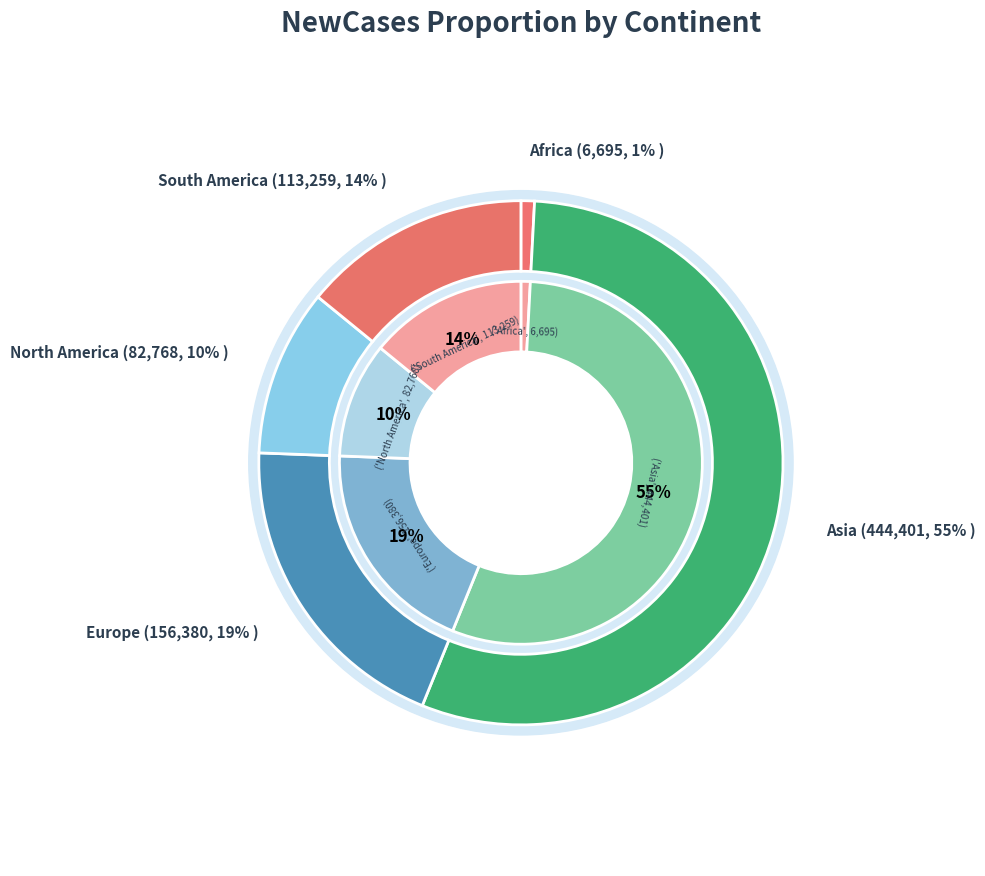

How many segments does this pie chart have?

5